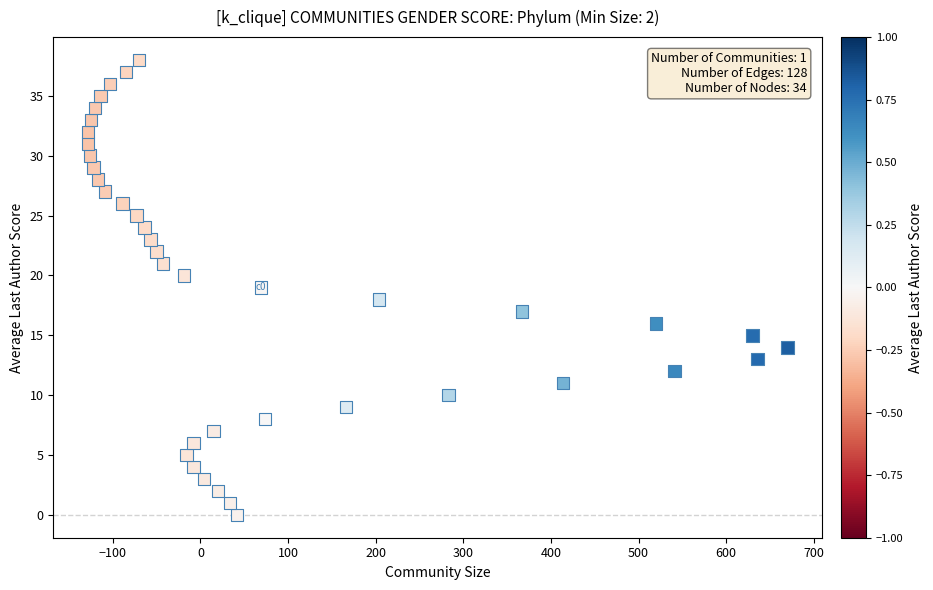

What is the range of Y values (max minus min)?

38